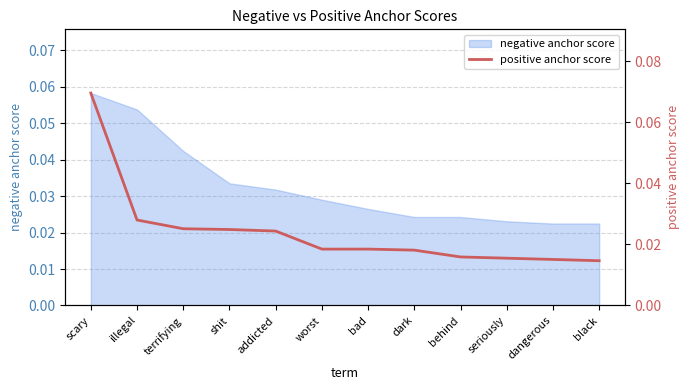

Reading left to right, transcribe all the data shown in this chart.

scary=0.1	illegal=0.0	terrifying=0.0	shit=0.0	addicted=0.0	worst=0.0	bad=0.0	dark=0.0	behind=0.0	seriously=0.0	dangerous=0.0	black=0.0